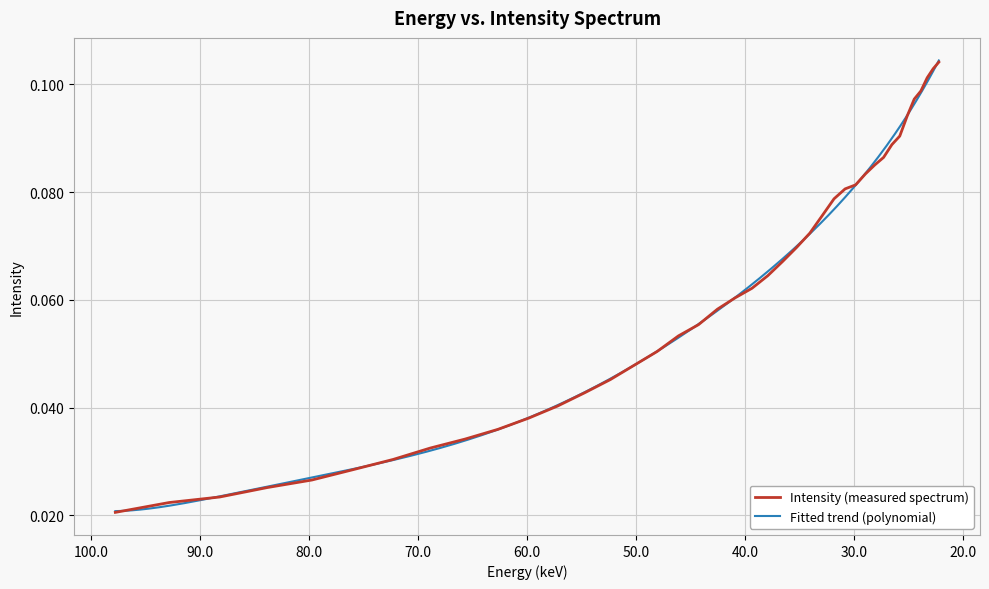

What position from the left is 32.906017?

26